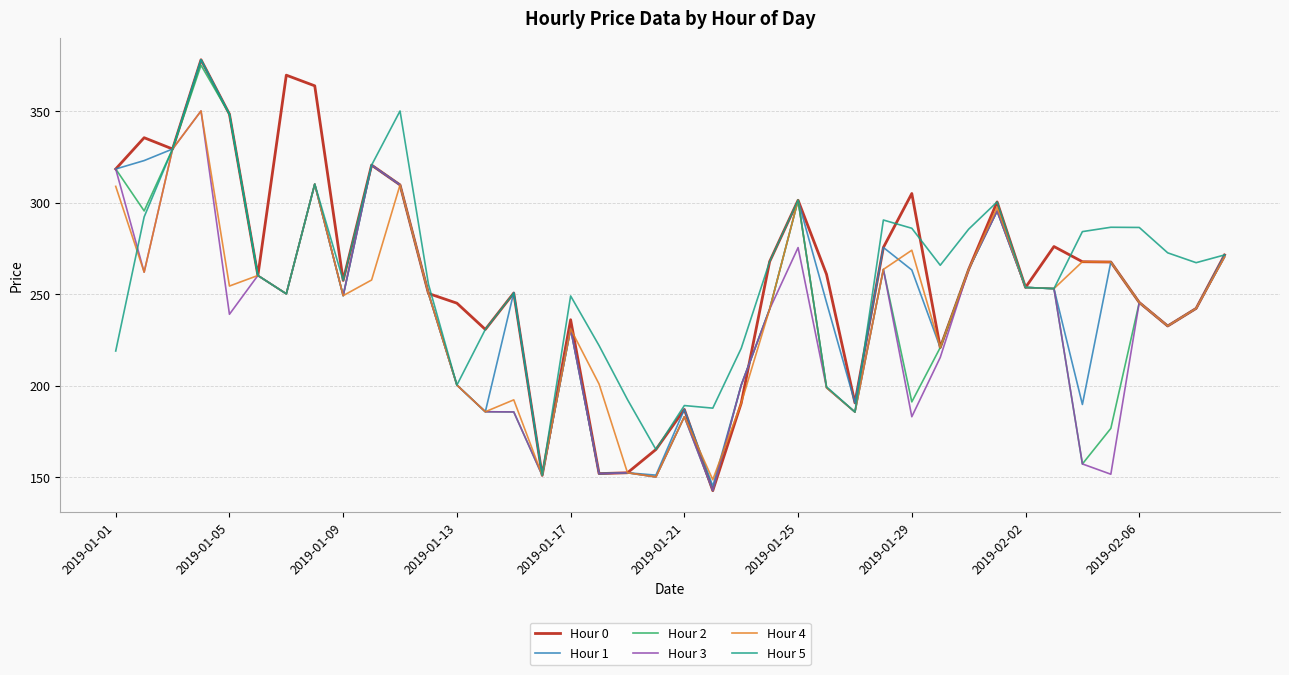

Which series has the widest spread of values?

Hour 0